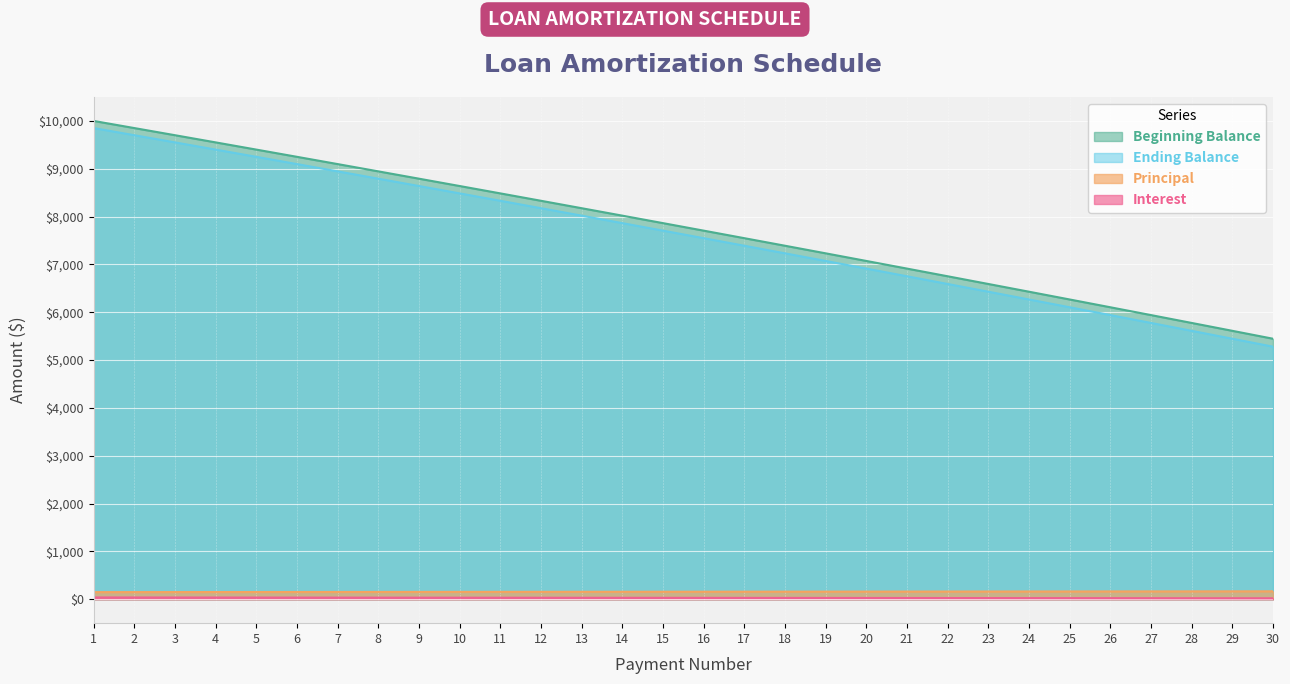

At which category is the sum across all series the highest?

1